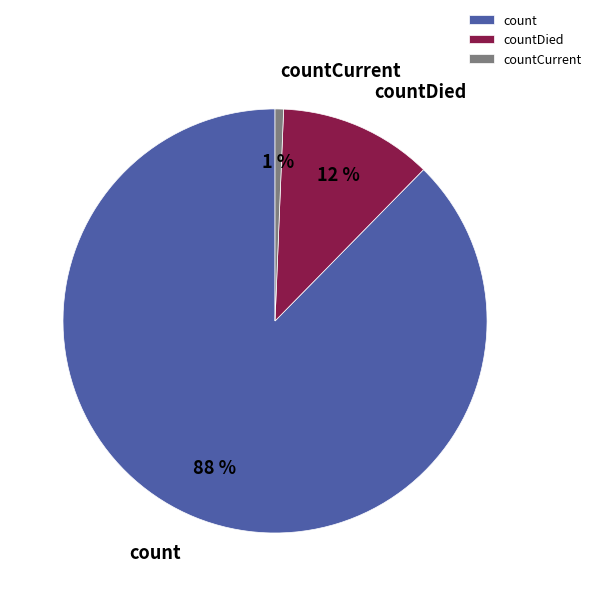

Does countDied represent more than half of the total?

No